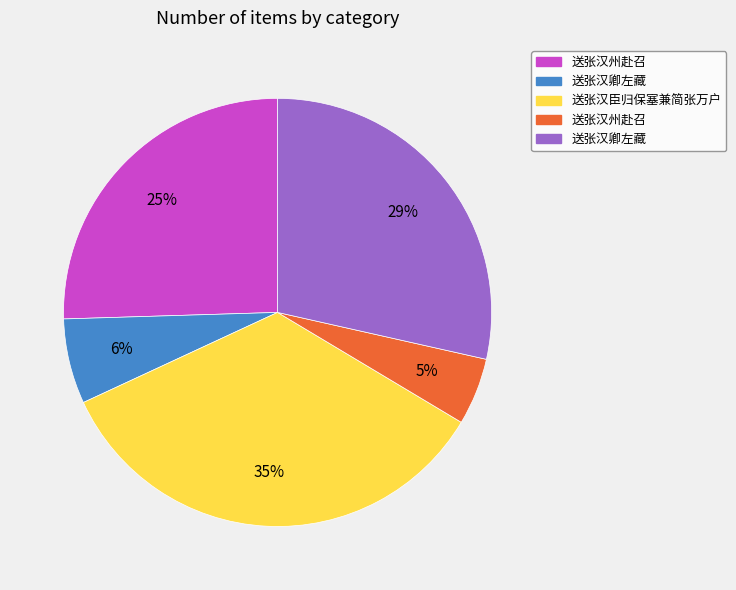

Is there any slice that represents more than half of the pie?

No